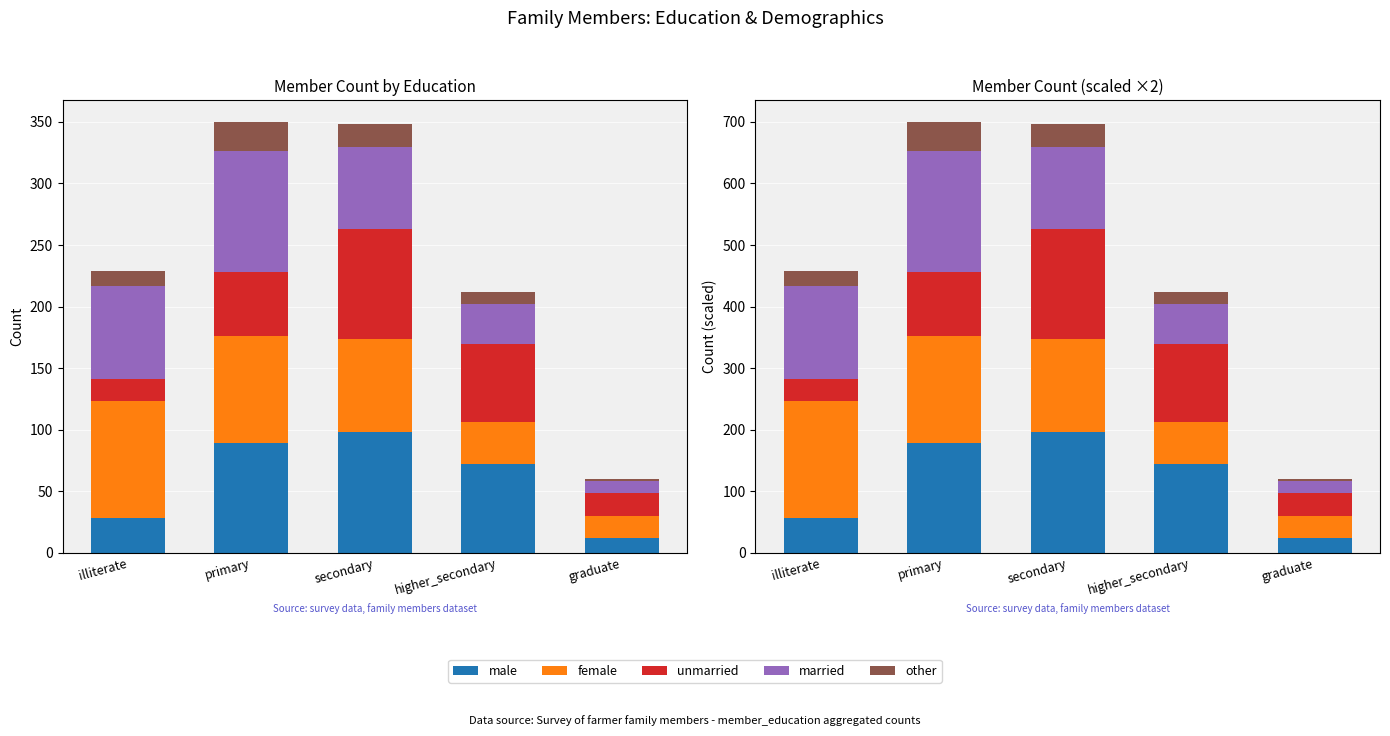

What is the sum of all other values?

132